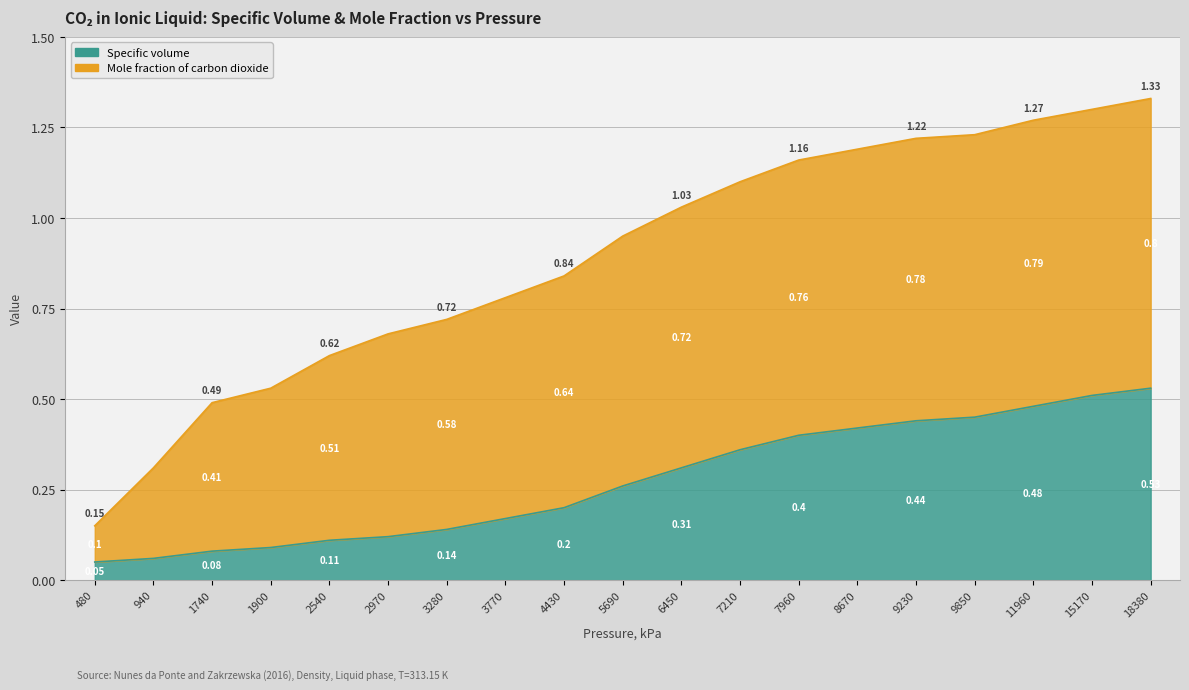

What is the difference between the maximum and minimum values?

0.5